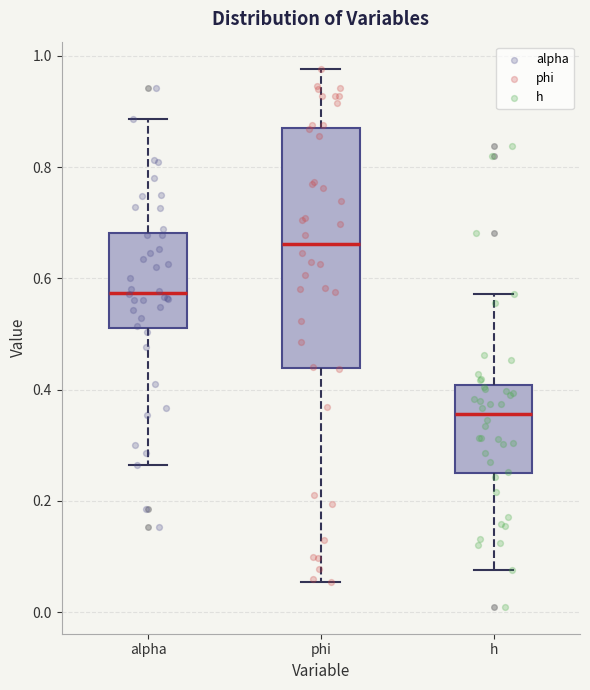

Where does the median line of the box for h sit on the y-axis? The values are not printed on the chart, so give them approximately, as read against the axis.

0.36